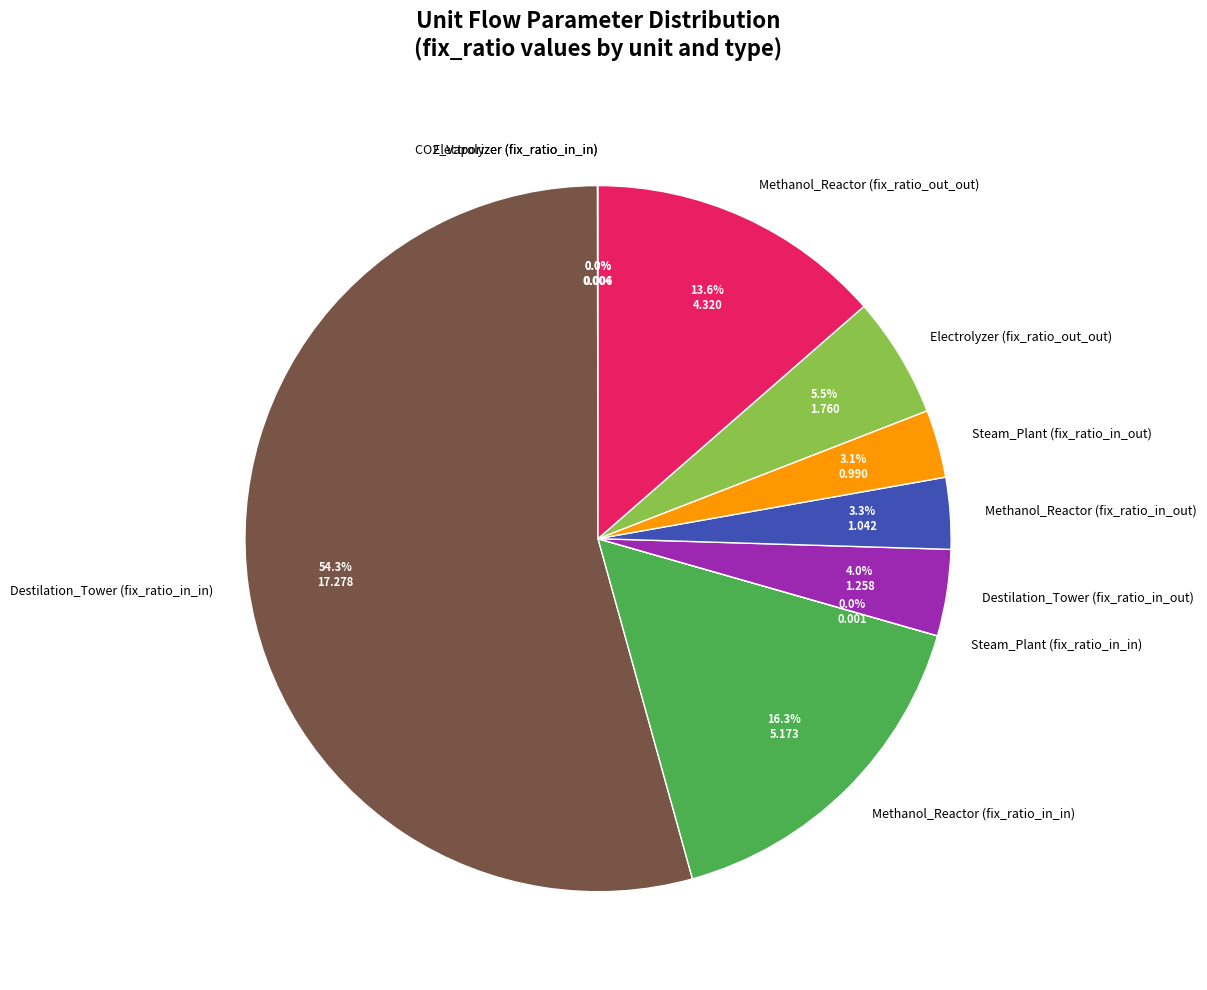

To the nearest percent, what is the average slice percentage?

10%